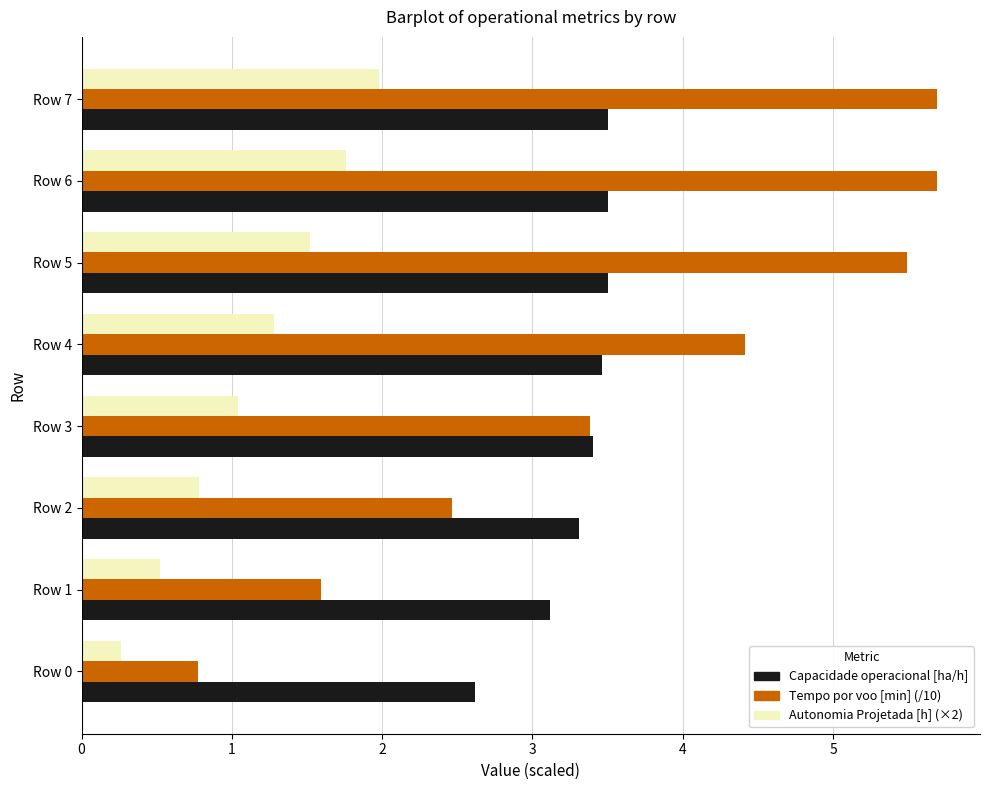

What is the total value across all series at Row 2?

6.6